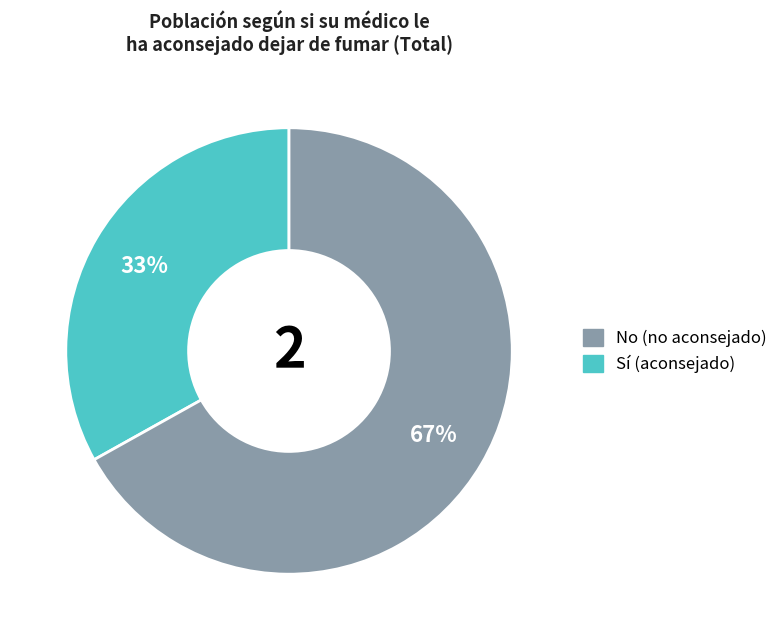

Is there a majority slice in this chart?

Yes